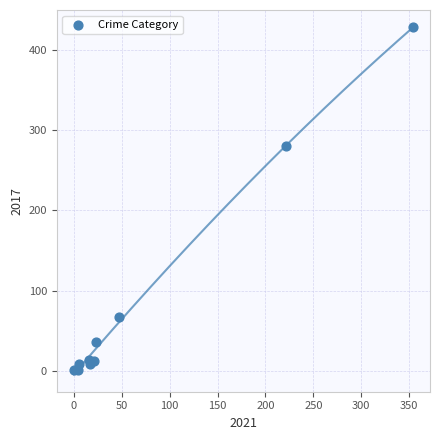

What Y value in the scatter plot is closest to 214?

280